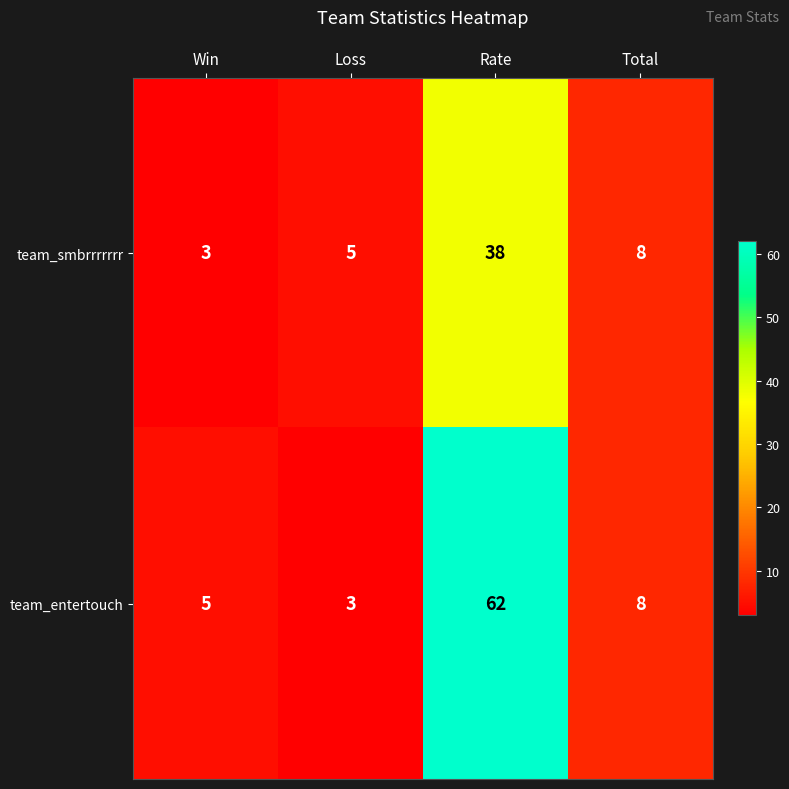

What is the smallest value displayed?

3